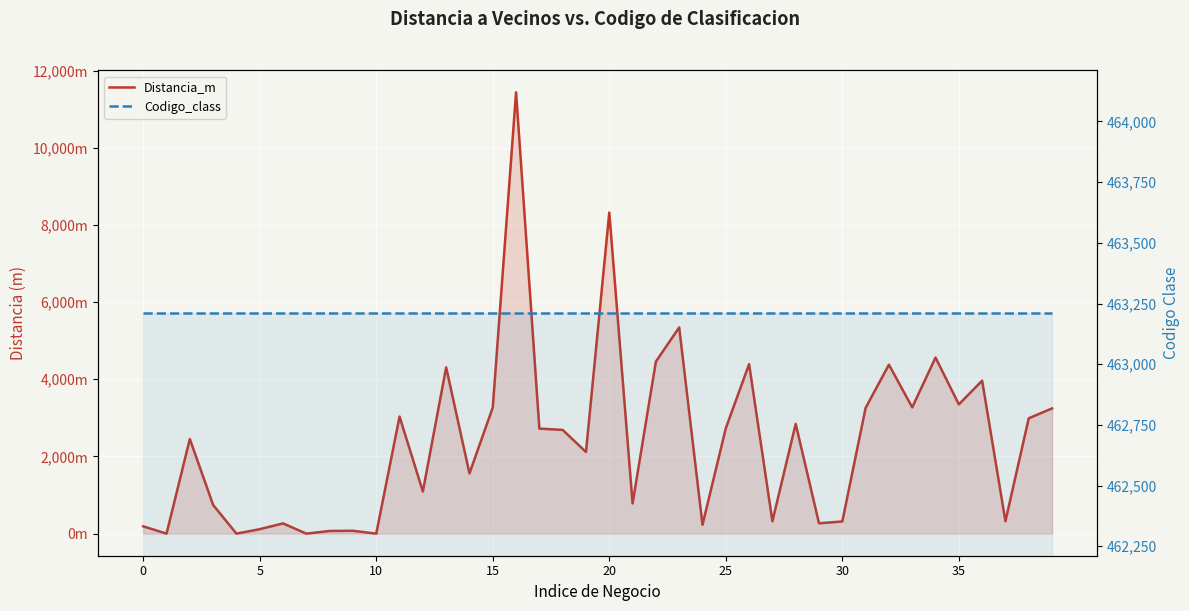

True or false: Codigo_class has more than 1 points higher than both neighbors.

False